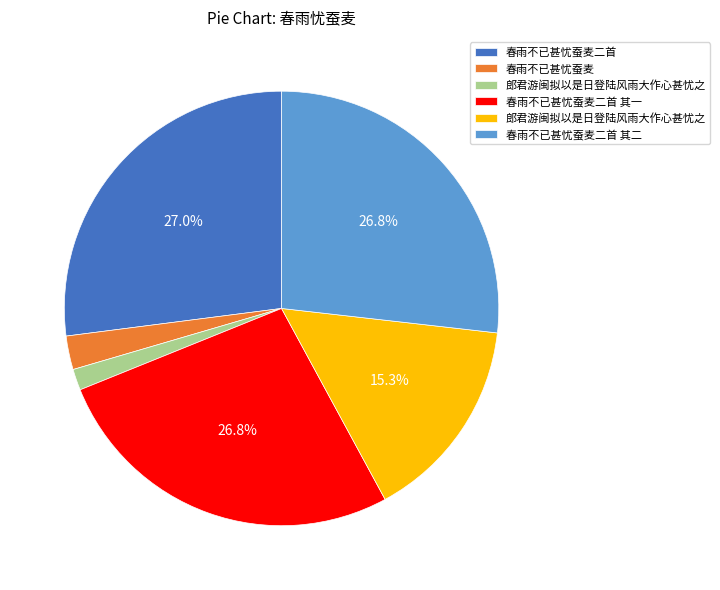

Does any single category account for the majority?

No